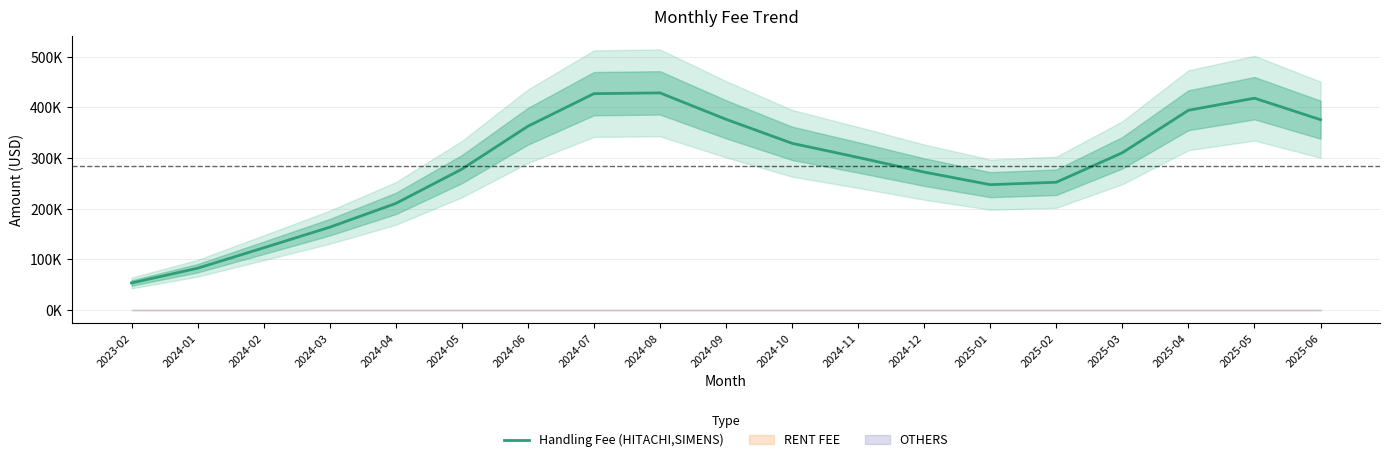

Which label corresponds to the largest value in the chart?

2024-08